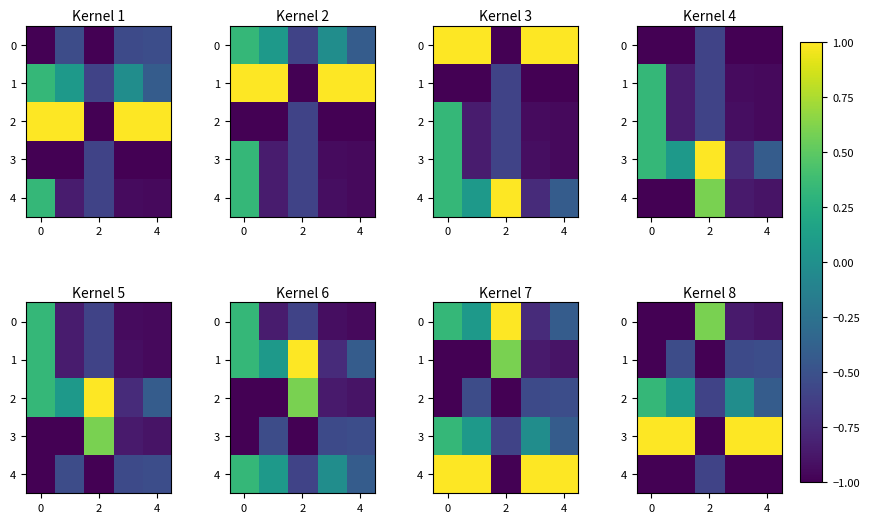

How many values in 0 are below zero?

4